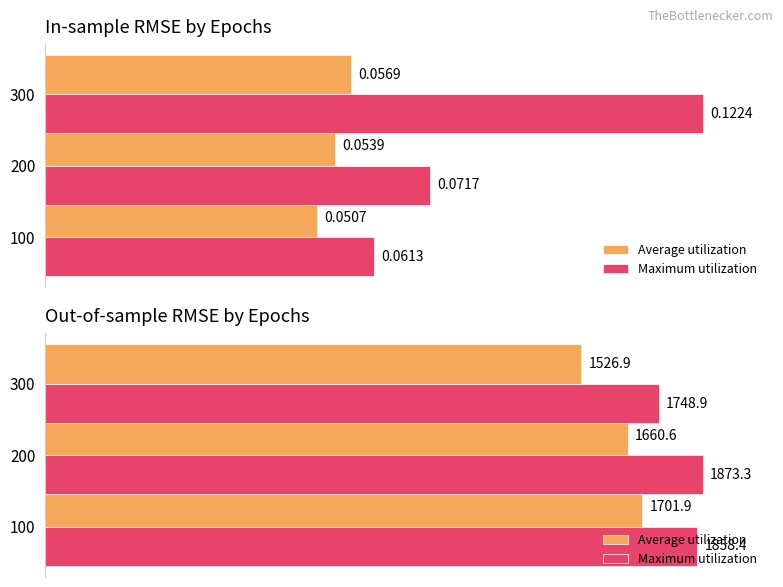

What are all the series names shown in the legend?

Average utilization, Maximum utilization